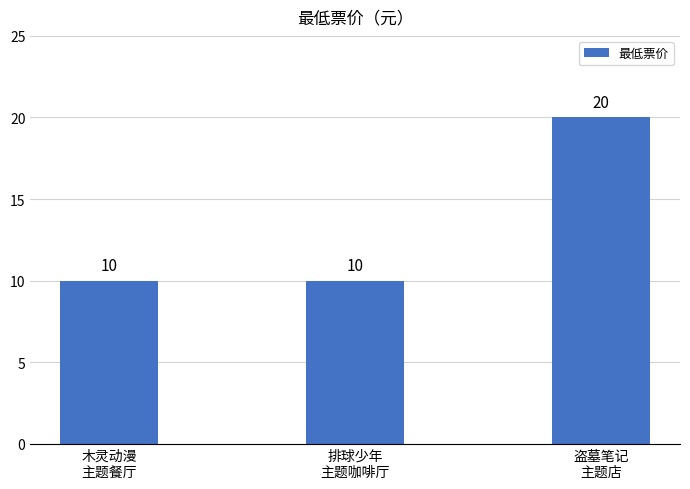

What is the greatest value displayed?

20